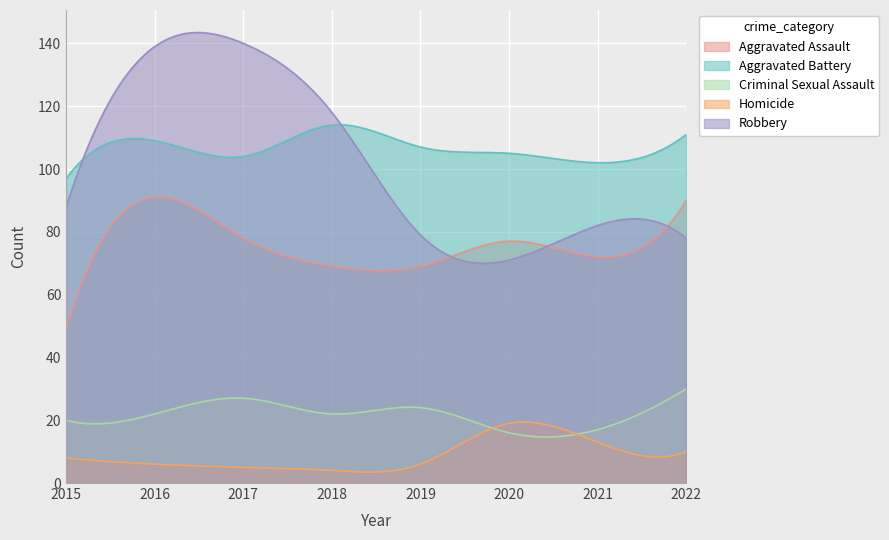

Reading right to left, extract all data points from this chart.

Aggravated Assault: 90	72	77	69	69	78	91	49
Aggravated Battery: 111	102	105	107	114	104	109	97
Criminal Sexual Assault: 30	17	16	24	22	27	22	20
Homicide: 10	13	19	6	4	5	6	8
Robbery: 78	82	71	79	118	140	139	88